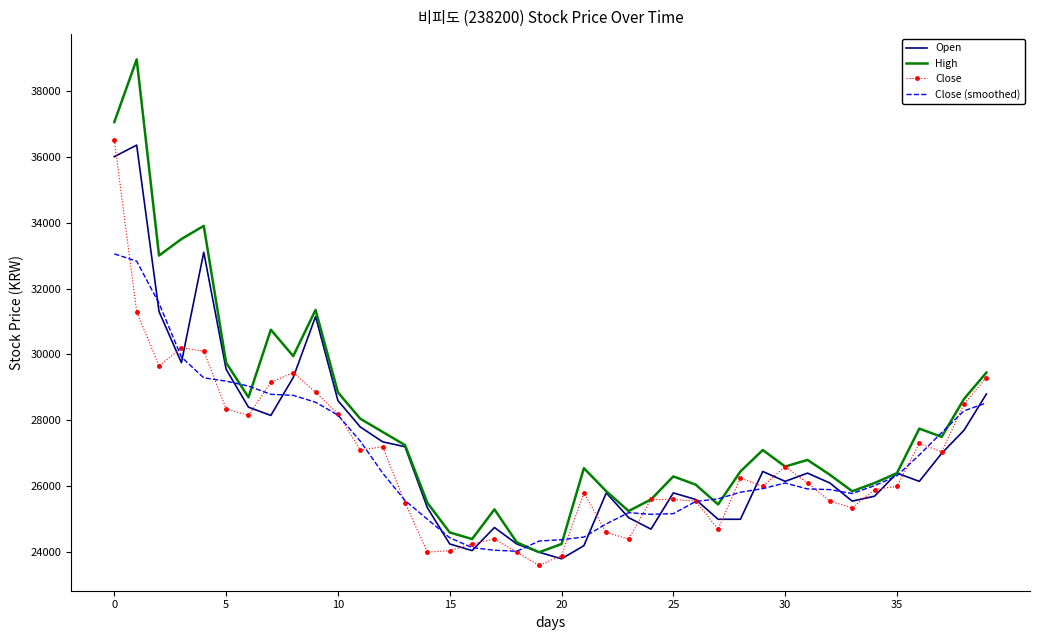

How many series are shown in this chart?

4